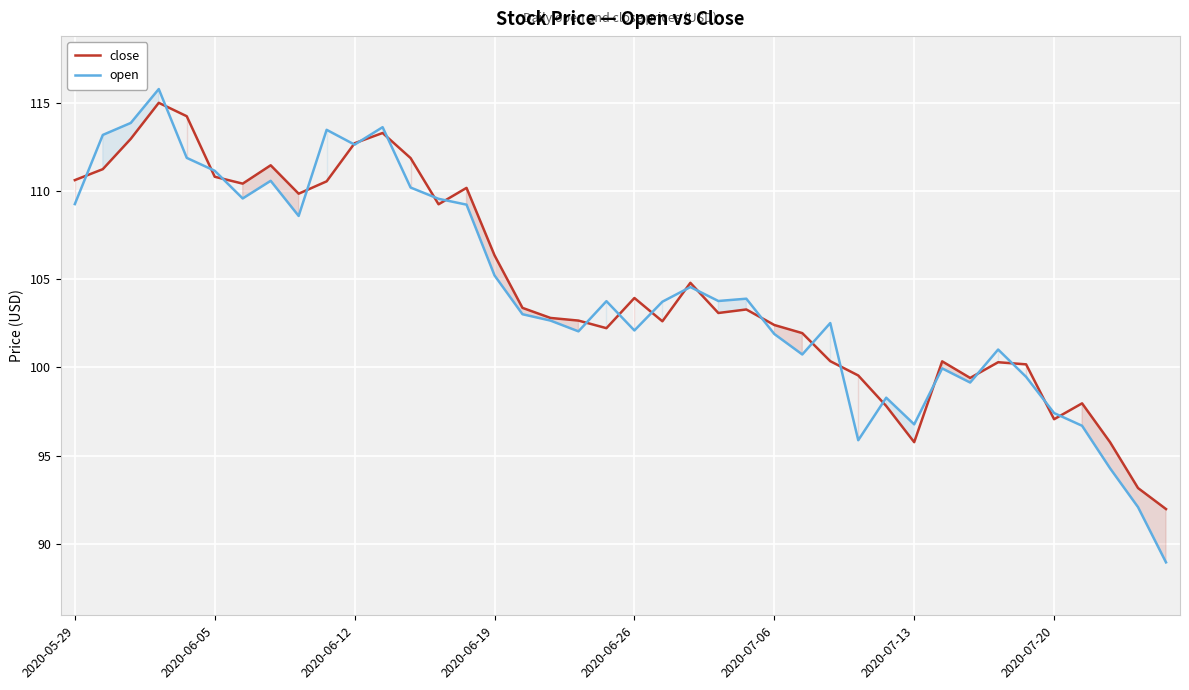

What position from the left is 17?

18